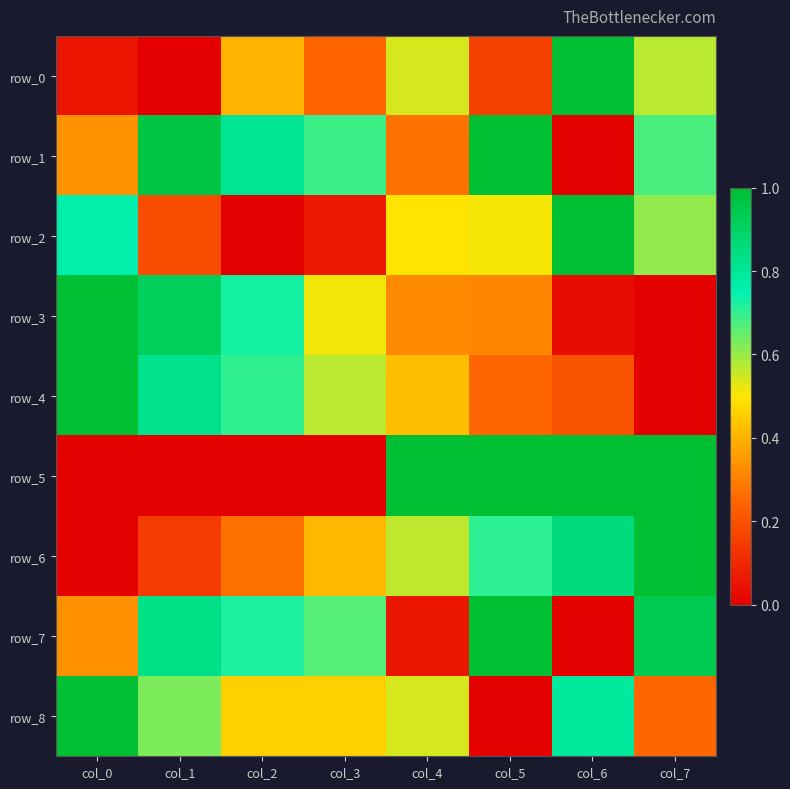

True or false: row_2 has a value of 0.3 at col_4.

False